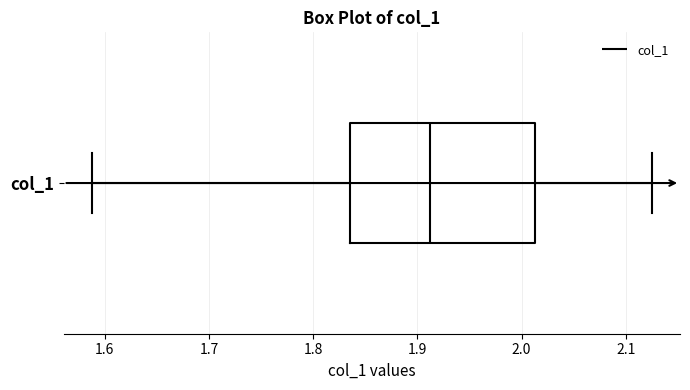

Transcribe this box plot: give where the median line is, the range the box spans, and where the two whiskers end, as read against the x-axis. The values are not printed on the chart, so give them approximately, as read against the axis.

median 1.91, box 1.84 to 2.01, whiskers 1.59 to 2.13